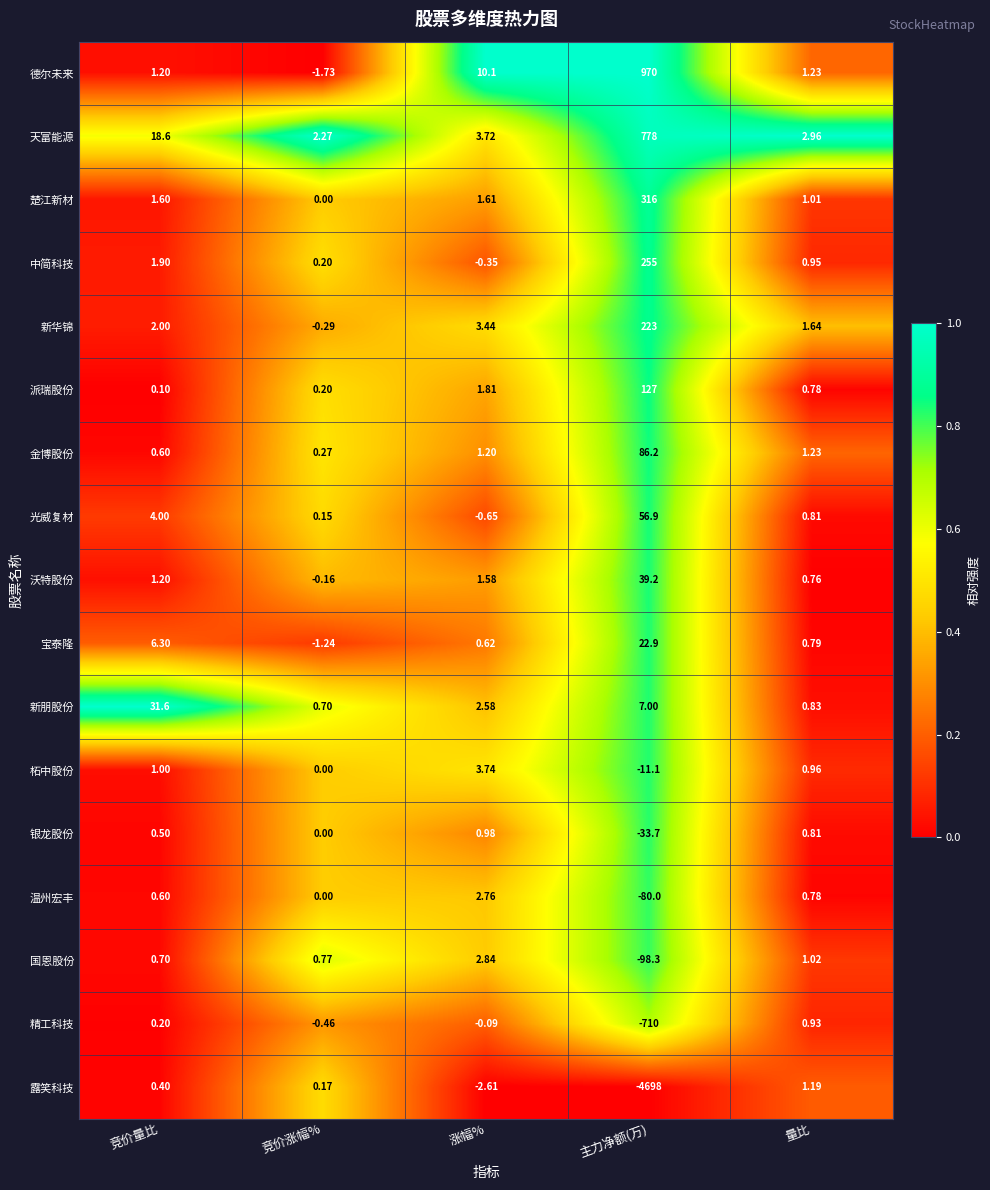

At which category does the chart reach its minimum across all series?

主力净额(万)